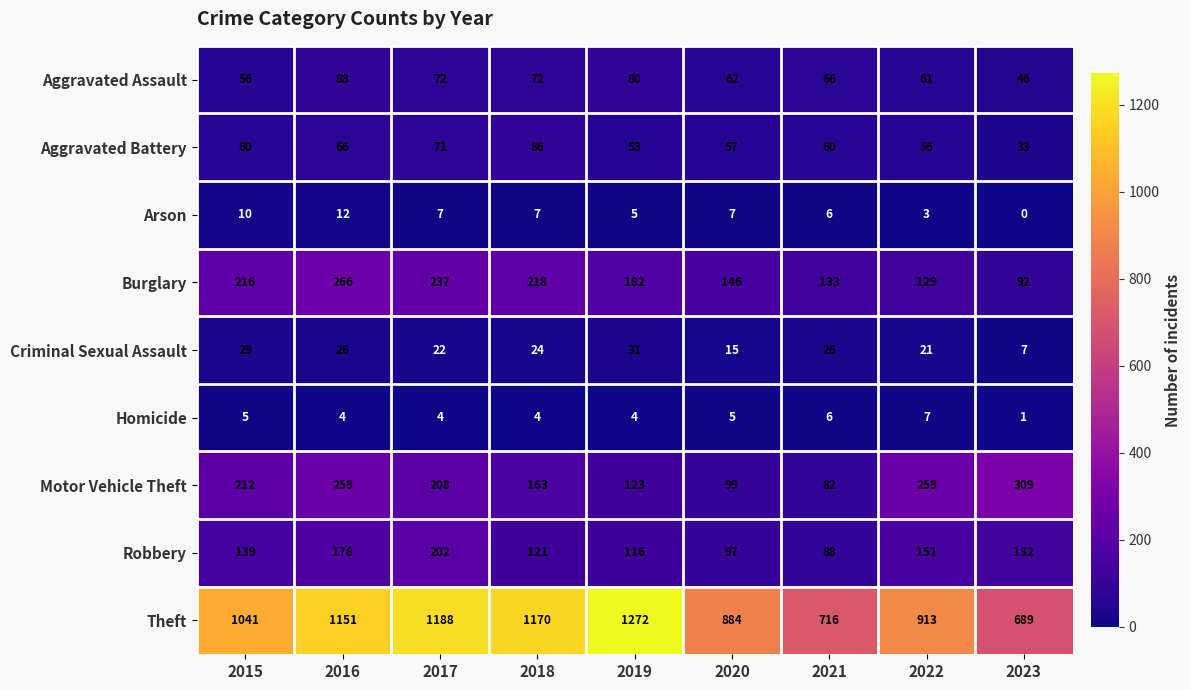

Rank the series by their maximum value, from lowest to highest.

Homicide, Arson, Criminal Sexual Assault, Aggravated Battery, Aggravated Assault, Robbery, Burglary, Motor Vehicle Theft, Theft